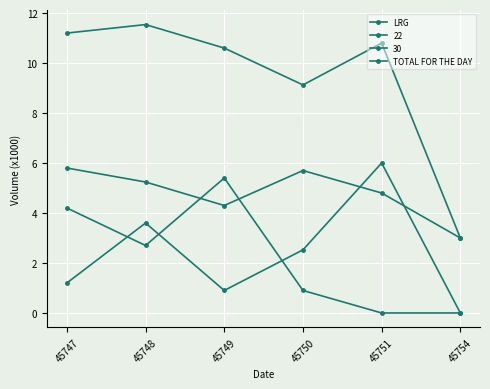

How many data points in TOTAL FOR THE DAY are above 10?

4